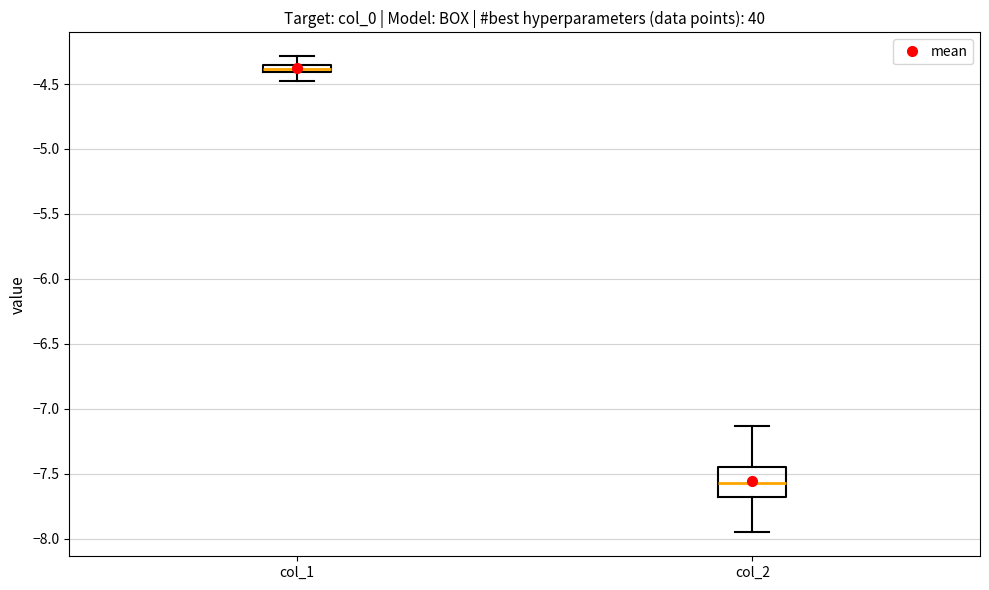

Where is the upper edge of the box for col_2 on the y-axis? The values are not printed on the chart, so give them approximately, as read against the axis.

-7.45